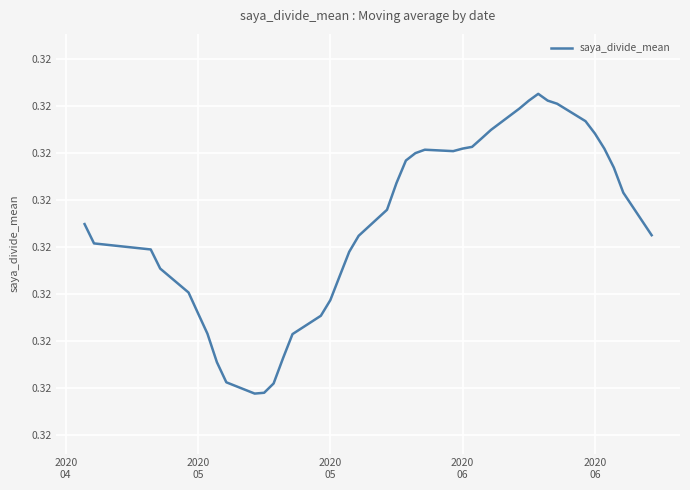

Reading left to right, transcribe all the data shown in this chart.

0.3	0.3	0.3	0.3	0.3	0.3	0.3	0.3	0.3	0.3	0.3	0.3	0.3	0.3	0.3	0.3	0.3	0.3	0.3	0.3	0.3	0.3	0.3	0.3	0.3	0.3	0.3	0.3	0.3	0.3	0.3	0.3	0.3	0.3	0.3	0.3	0.3	0.3	0.3	0.3